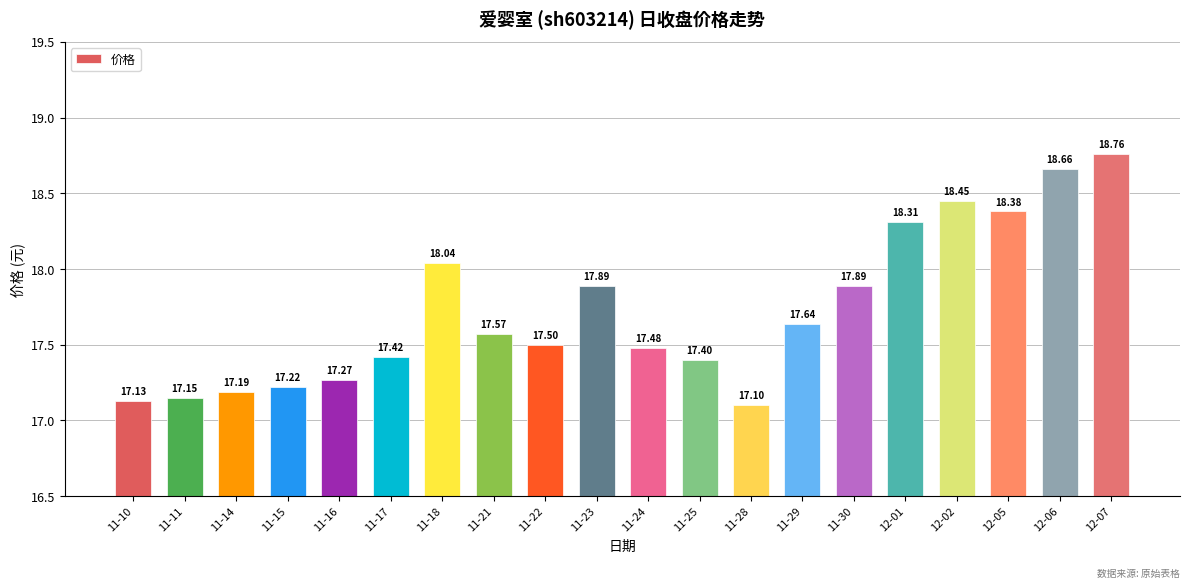

What is the label of the 13th bar from the right?

11-21